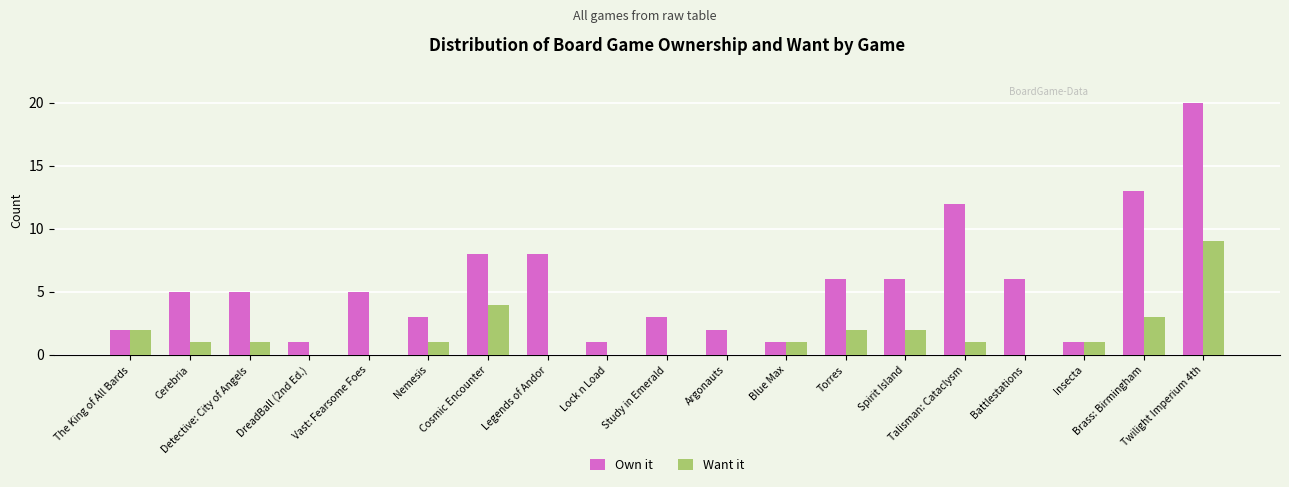

Is it true that Want it equals 1 at Insecta?

True